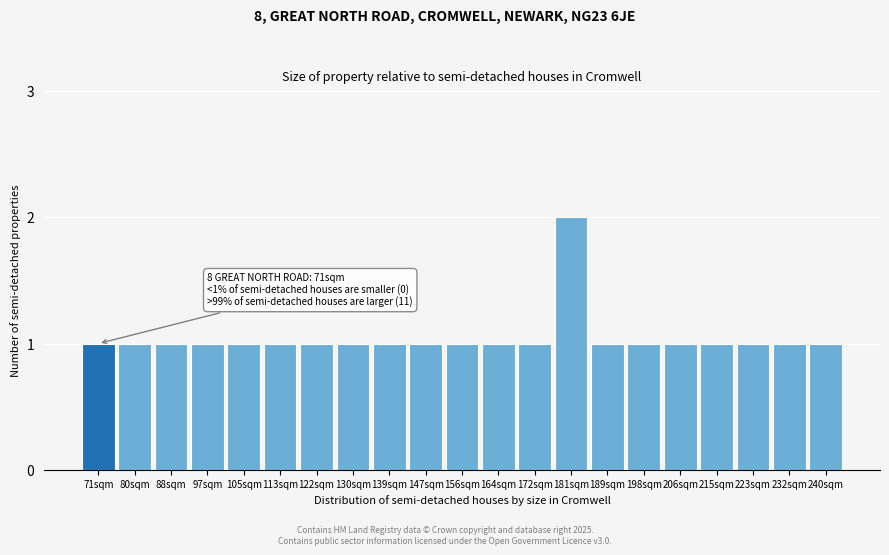

Reading left to right, extract all data points from this chart.

71sqm=1	80sqm=1	88sqm=1	97sqm=1	105sqm=1	113sqm=1	122sqm=1	130sqm=1	139sqm=1	147sqm=1	156sqm=1	164sqm=1	172sqm=1	181sqm=2	189sqm=1	198sqm=1	206sqm=1	215sqm=1	223sqm=1	232sqm=1	240sqm=1